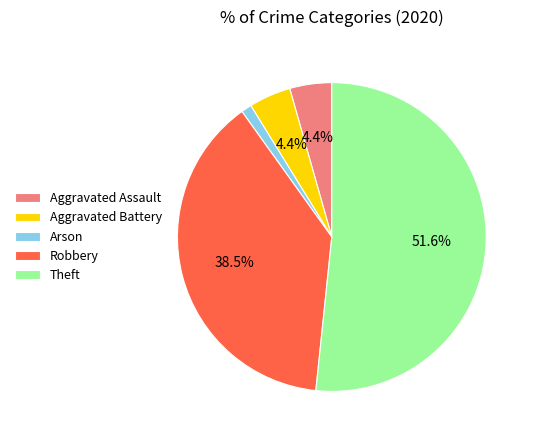

What is the largest slice in the pie chart?

Theft